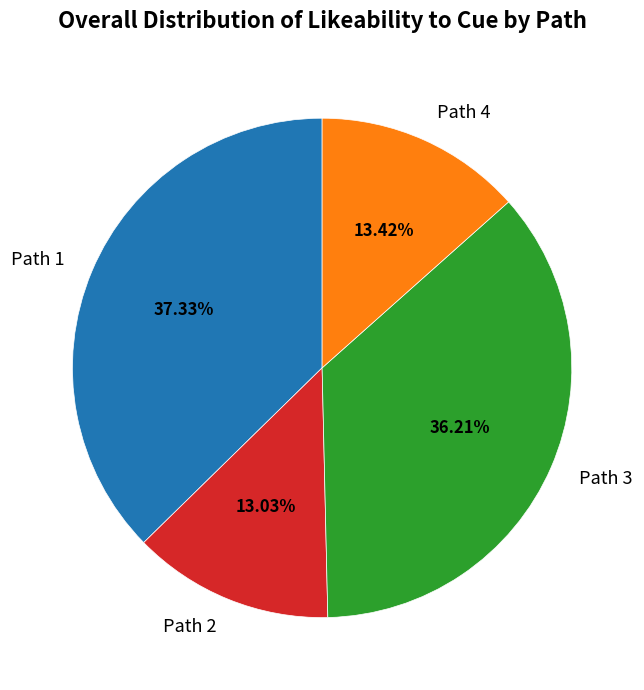

What percentage is NOT represented by Path 3?

63.8%